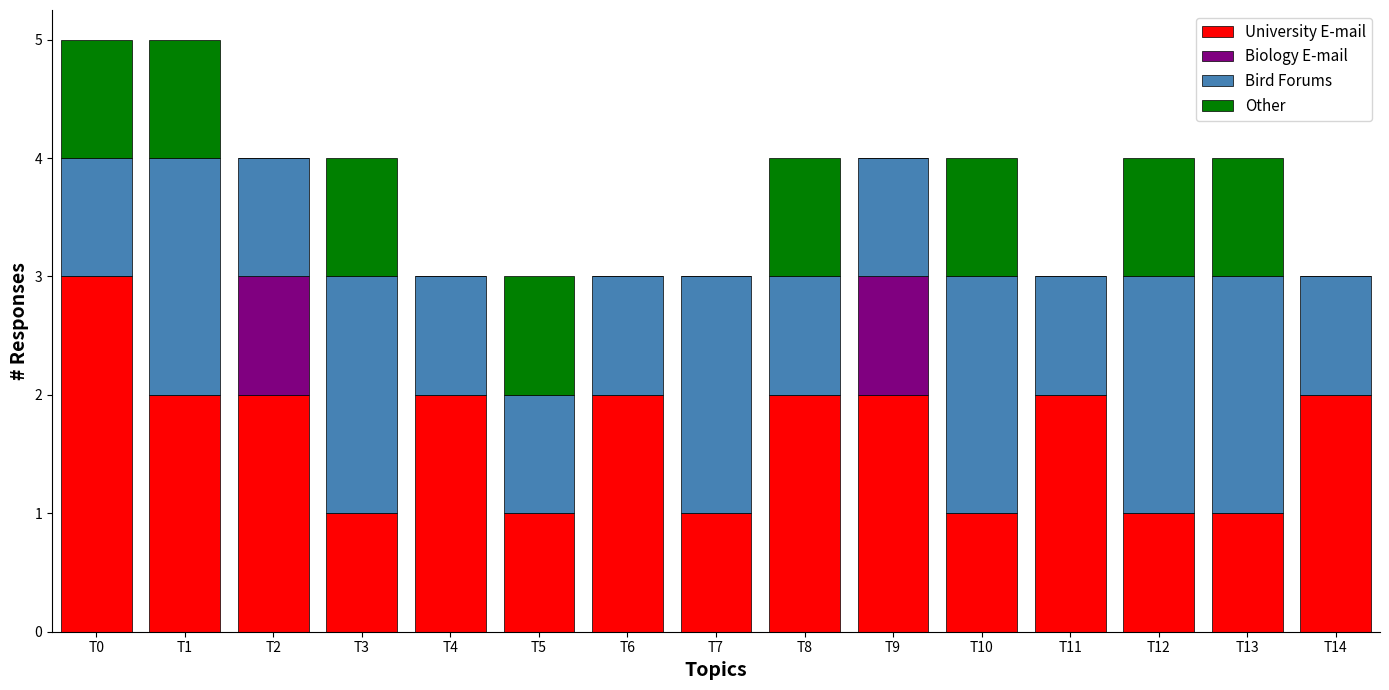

True or false: University E-mail has a value of 2 at T10.

False